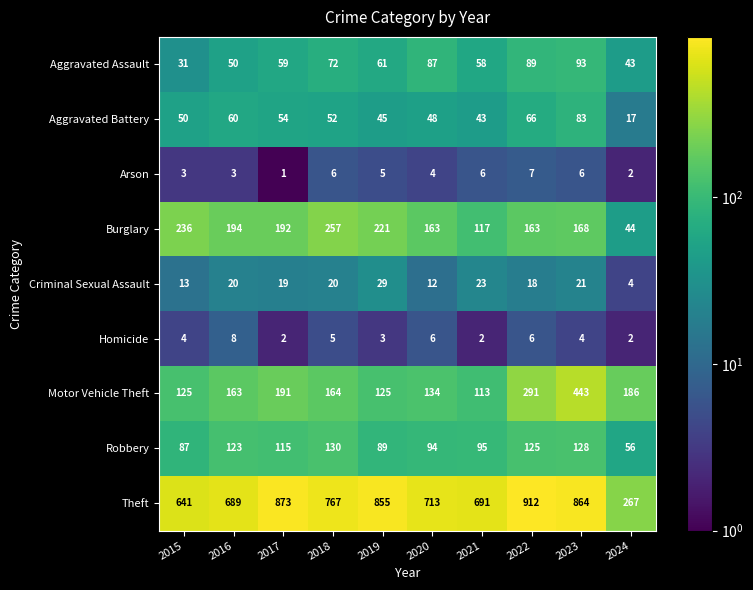

How many distinct data groups are displayed?

9